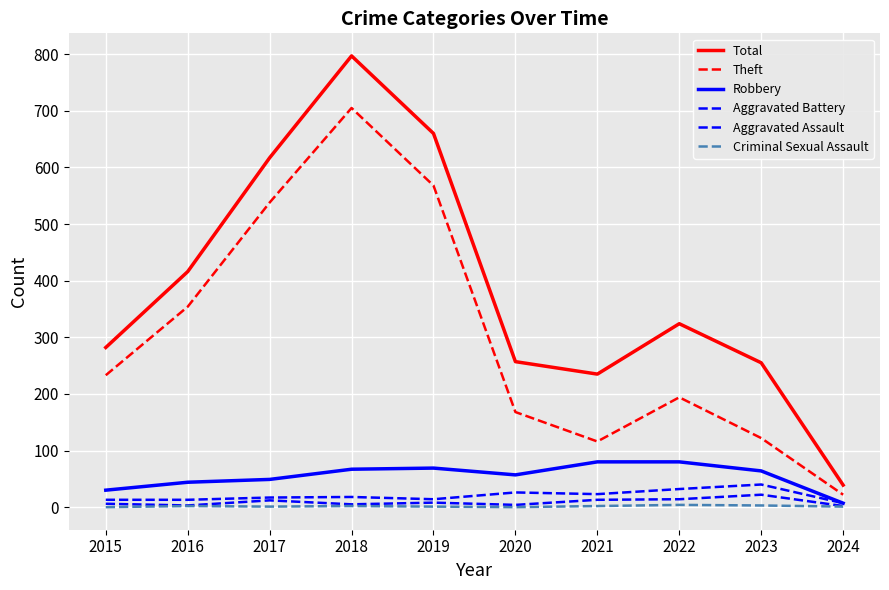

The value of Robbery at 2020 is 17. True or false?

False